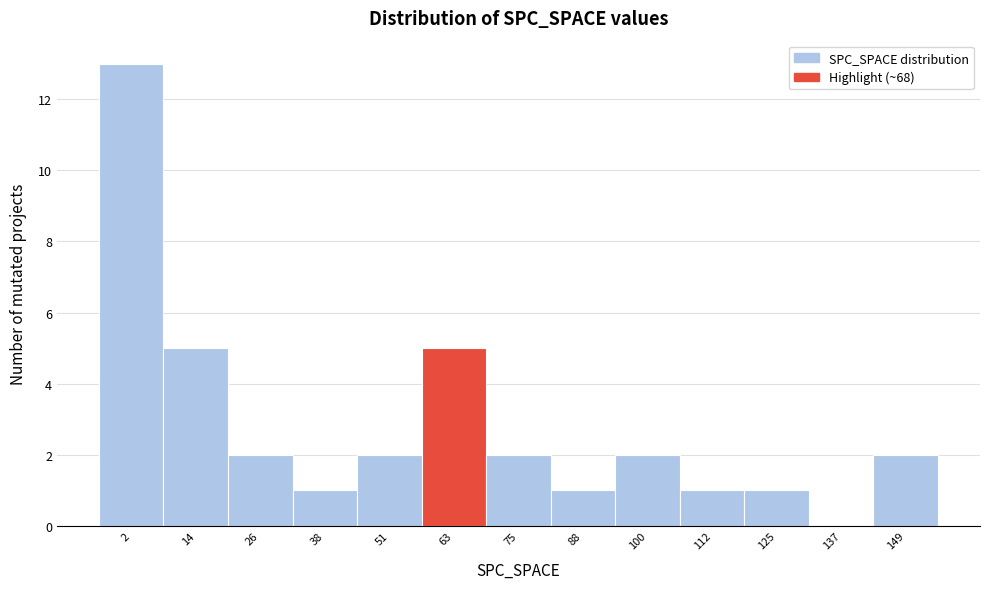

Reading right to left, extract all data points from this chart.

149=2	137=0	125=1	112=1	100=2	88=1	75=2	63=5	51=2	38=1	26=2	14=5	2=13